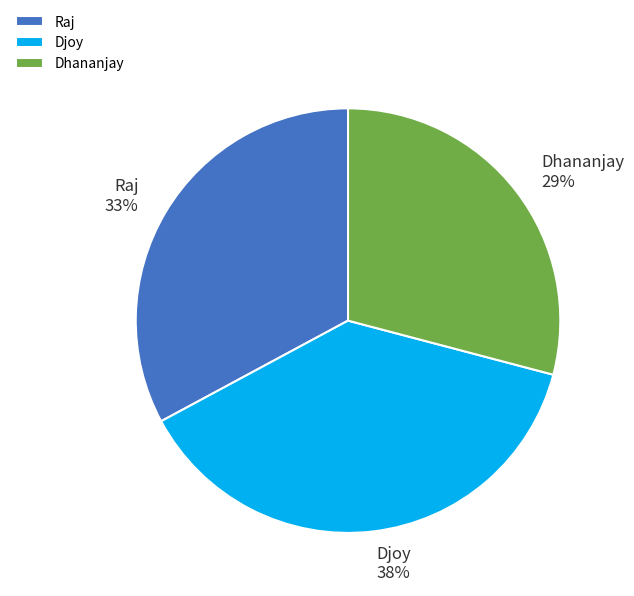

Is there a majority slice in this chart?

No